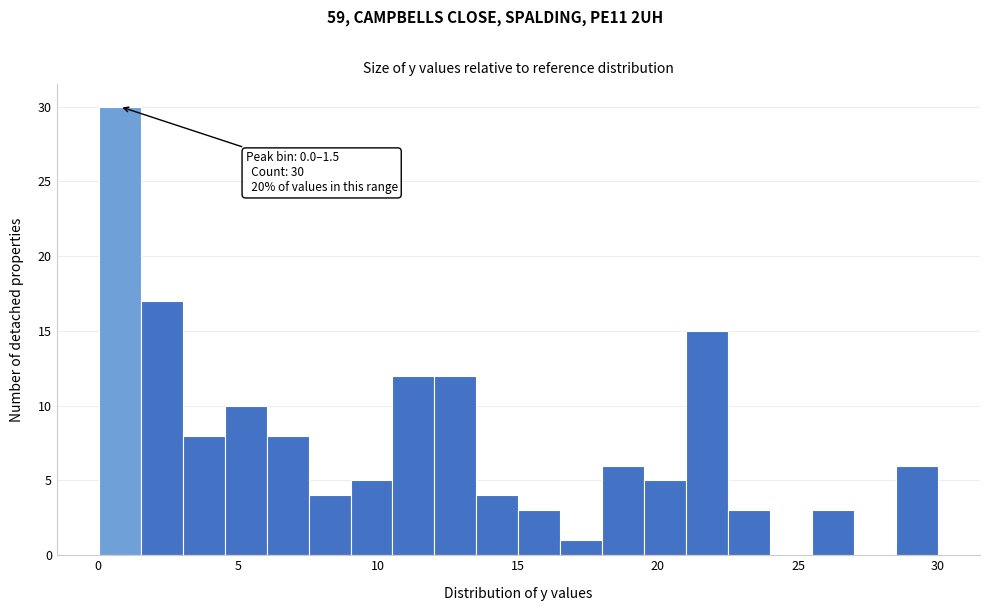

Read against the x-axis, roughly where is the centre of the tallest bar?

1.0